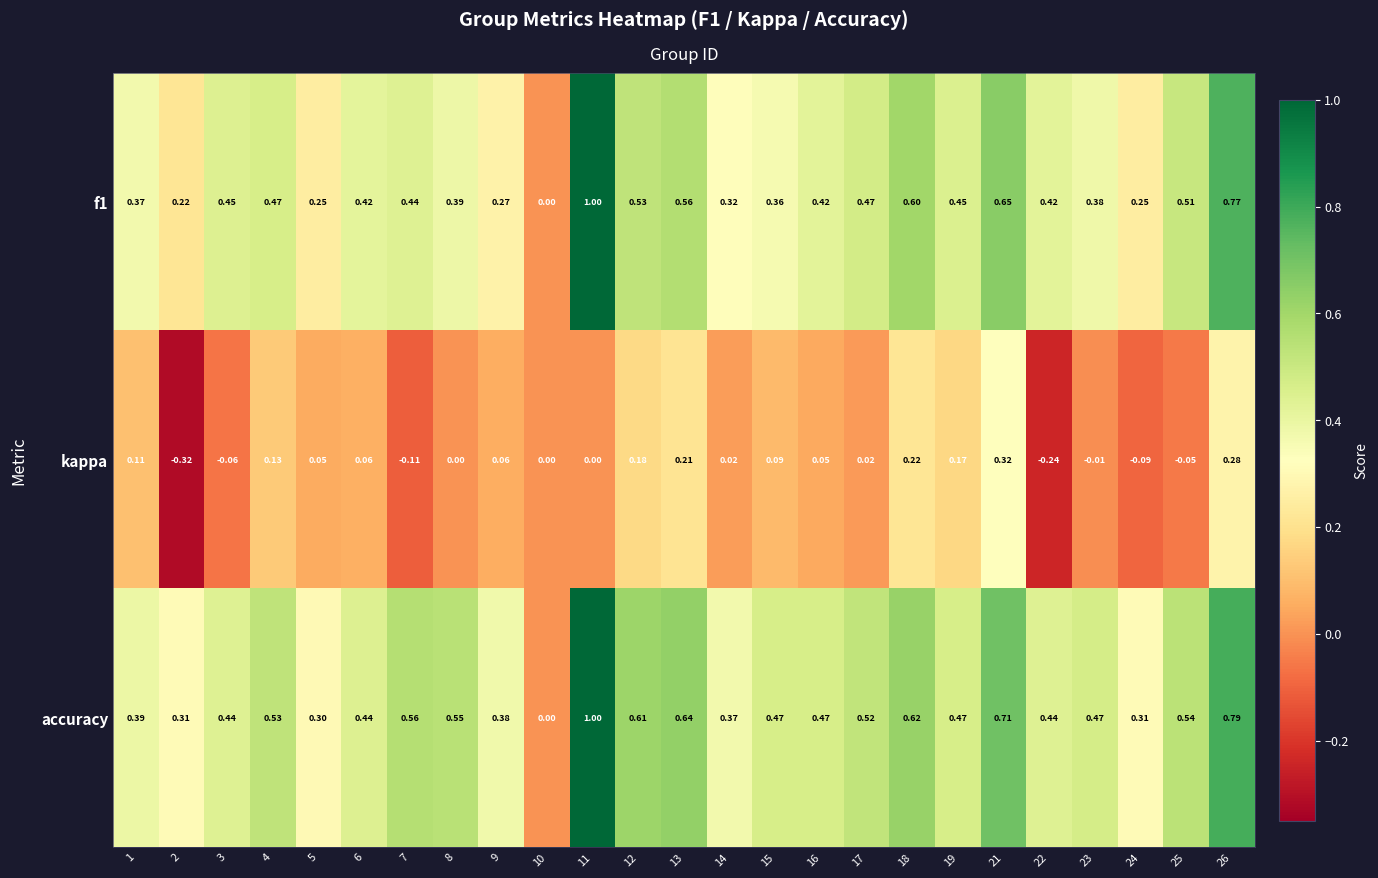

Between 14 and 19, which series saw the biggest shift?

kappa